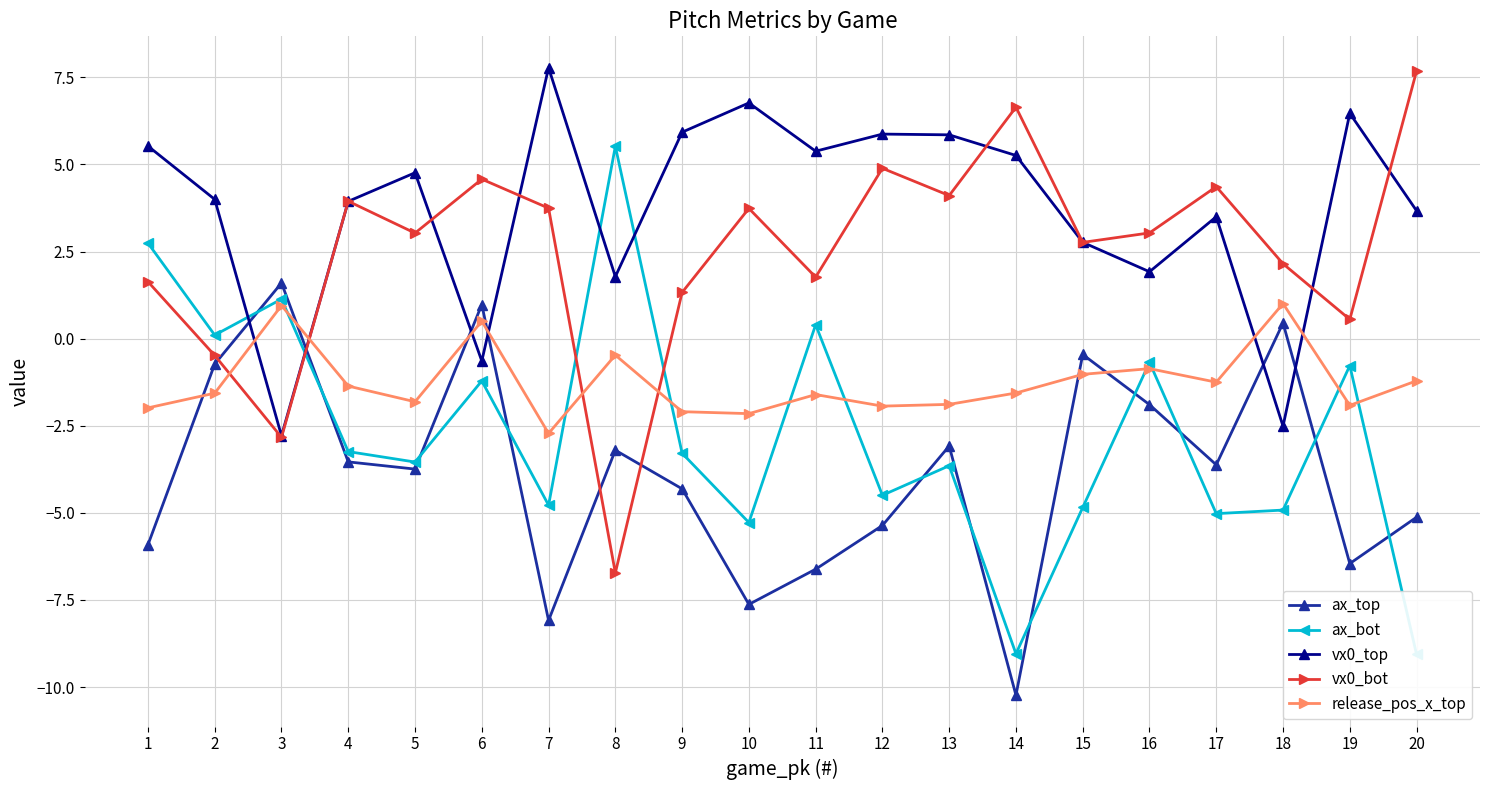

What is the spread (max minus min) of values at 5?

8.5